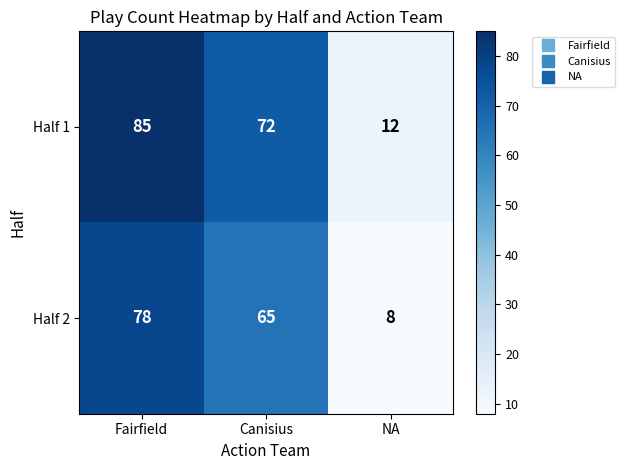

The Half 2 series shows 65 at Canisius. True or false?

True